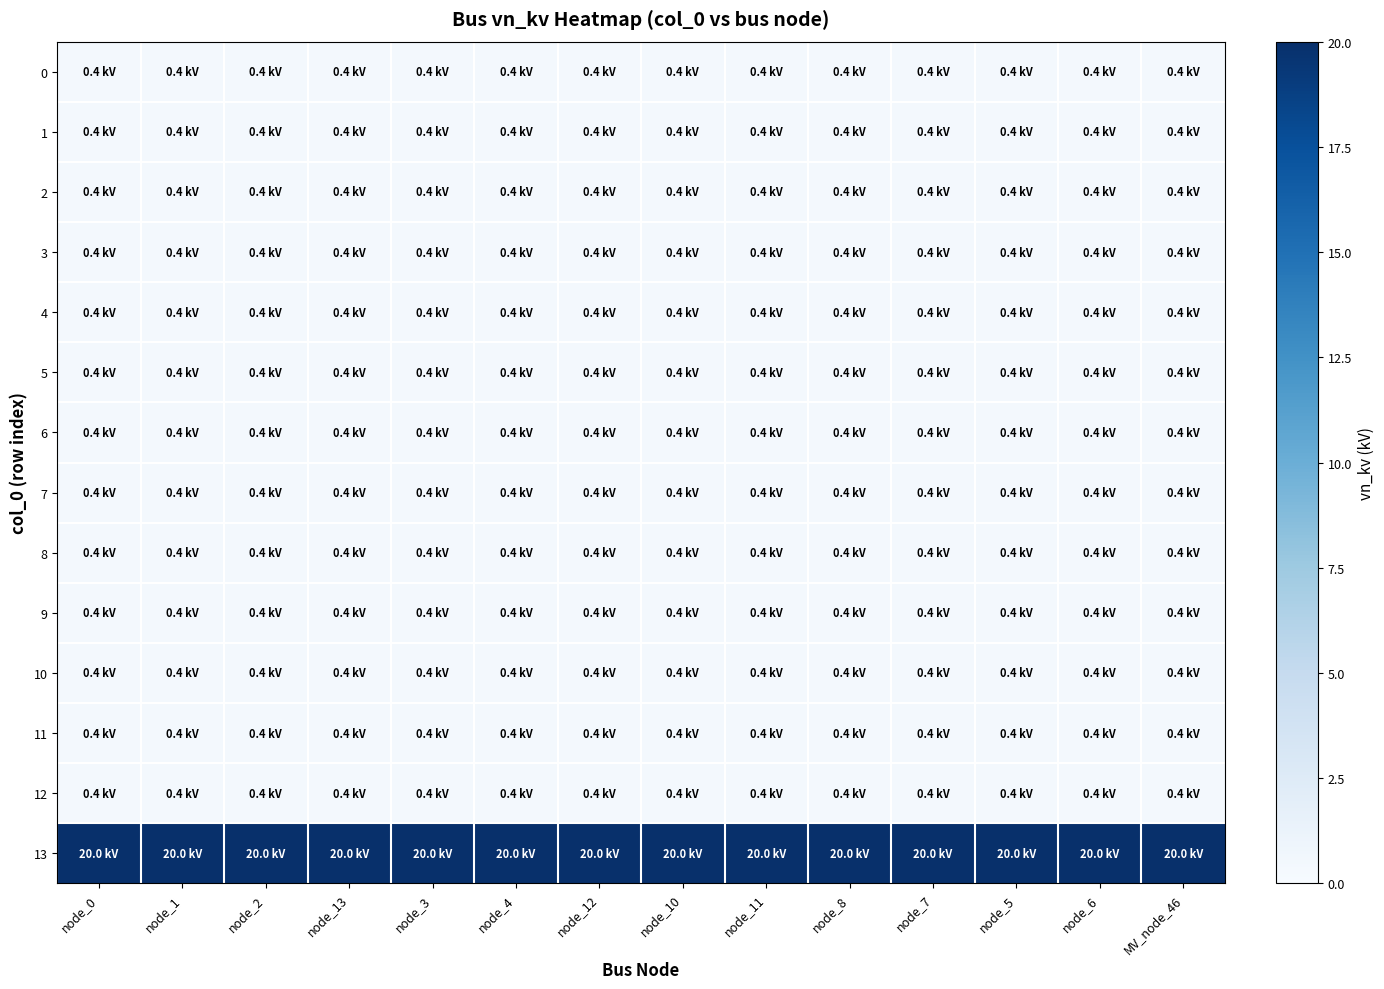

Reading left to right, what are all the values shown in this chart?

0: node_0=0.4	node_1=0.4	node_2=0.4	node_13=0.4	node_3=0.4	node_4=0.4	node_12=0.4	node_10=0.4	node_11=0.4	node_8=0.4	node_7=0.4	node_5=0.4	node_6=0.4	MV_node_46=0.4
1: node_0=0.4	node_1=0.4	node_2=0.4	node_13=0.4	node_3=0.4	node_4=0.4	node_12=0.4	node_10=0.4	node_11=0.4	node_8=0.4	node_7=0.4	node_5=0.4	node_6=0.4	MV_node_46=0.4
2: node_0=0.4	node_1=0.4	node_2=0.4	node_13=0.4	node_3=0.4	node_4=0.4	node_12=0.4	node_10=0.4	node_11=0.4	node_8=0.4	node_7=0.4	node_5=0.4	node_6=0.4	MV_node_46=0.4
3: node_0=0.4	node_1=0.4	node_2=0.4	node_13=0.4	node_3=0.4	node_4=0.4	node_12=0.4	node_10=0.4	node_11=0.4	node_8=0.4	node_7=0.4	node_5=0.4	node_6=0.4	MV_node_46=0.4
4: node_0=0.4	node_1=0.4	node_2=0.4	node_13=0.4	node_3=0.4	node_4=0.4	node_12=0.4	node_10=0.4	node_11=0.4	node_8=0.4	node_7=0.4	node_5=0.4	node_6=0.4	MV_node_46=0.4
5: node_0=0.4	node_1=0.4	node_2=0.4	node_13=0.4	node_3=0.4	node_4=0.4	node_12=0.4	node_10=0.4	node_11=0.4	node_8=0.4	node_7=0.4	node_5=0.4	node_6=0.4	MV_node_46=0.4
6: node_0=0.4	node_1=0.4	node_2=0.4	node_13=0.4	node_3=0.4	node_4=0.4	node_12=0.4	node_10=0.4	node_11=0.4	node_8=0.4	node_7=0.4	node_5=0.4	node_6=0.4	MV_node_46=0.4
7: node_0=0.4	node_1=0.4	node_2=0.4	node_13=0.4	node_3=0.4	node_4=0.4	node_12=0.4	node_10=0.4	node_11=0.4	node_8=0.4	node_7=0.4	node_5=0.4	node_6=0.4	MV_node_46=0.4
8: node_0=0.4	node_1=0.4	node_2=0.4	node_13=0.4	node_3=0.4	node_4=0.4	node_12=0.4	node_10=0.4	node_11=0.4	node_8=0.4	node_7=0.4	node_5=0.4	node_6=0.4	MV_node_46=0.4
9: node_0=0.4	node_1=0.4	node_2=0.4	node_13=0.4	node_3=0.4	node_4=0.4	node_12=0.4	node_10=0.4	node_11=0.4	node_8=0.4	node_7=0.4	node_5=0.4	node_6=0.4	MV_node_46=0.4
10: node_0=0.4	node_1=0.4	node_2=0.4	node_13=0.4	node_3=0.4	node_4=0.4	node_12=0.4	node_10=0.4	node_11=0.4	node_8=0.4	node_7=0.4	node_5=0.4	node_6=0.4	MV_node_46=0.4
11: node_0=0.4	node_1=0.4	node_2=0.4	node_13=0.4	node_3=0.4	node_4=0.4	node_12=0.4	node_10=0.4	node_11=0.4	node_8=0.4	node_7=0.4	node_5=0.4	node_6=0.4	MV_node_46=0.4
12: node_0=0.4	node_1=0.4	node_2=0.4	node_13=0.4	node_3=0.4	node_4=0.4	node_12=0.4	node_10=0.4	node_11=0.4	node_8=0.4	node_7=0.4	node_5=0.4	node_6=0.4	MV_node_46=0.4
13: node_0=20.0	node_1=20.0	node_2=20.0	node_13=20.0	node_3=20.0	node_4=20.0	node_12=20.0	node_10=20.0	node_11=20.0	node_8=20.0	node_7=20.0	node_5=20.0	node_6=20.0	MV_node_46=20.0